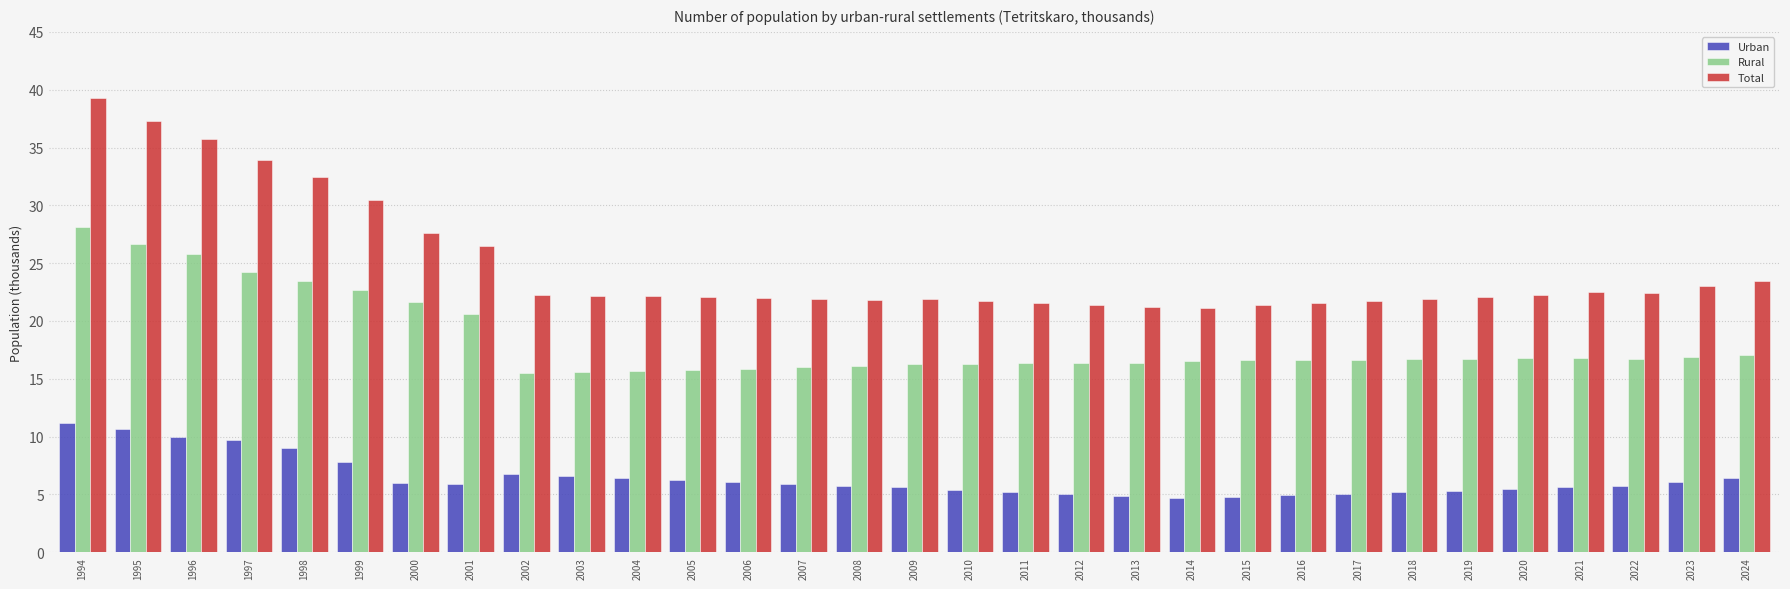

The value of Total at 2014 is 8.6. True or false?

False